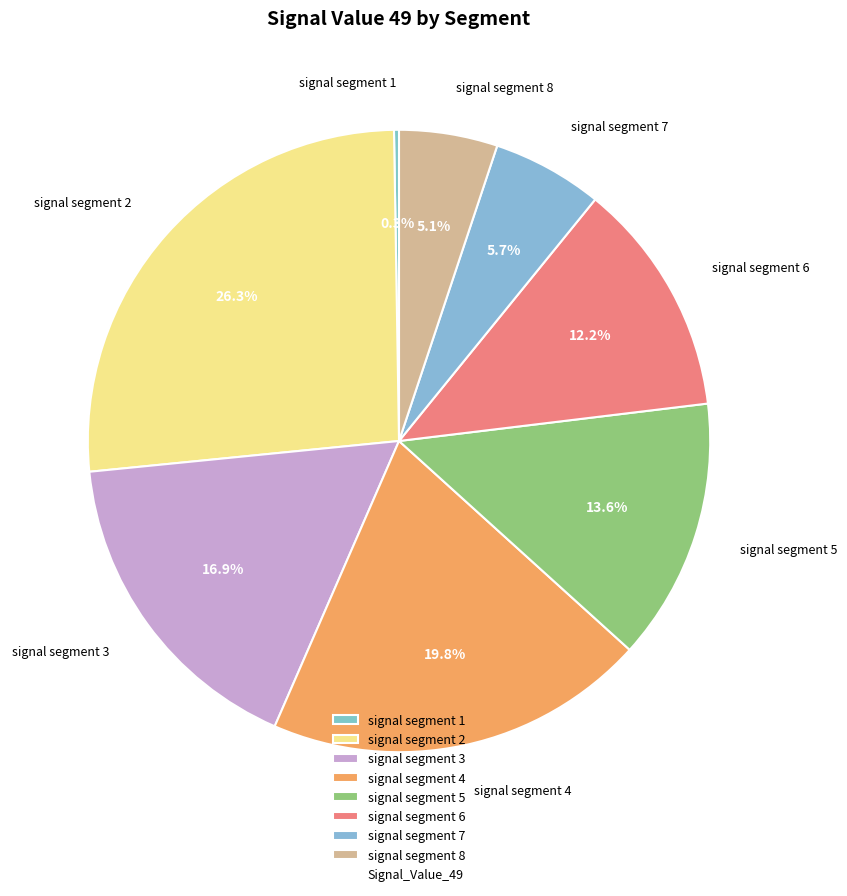

Combined, do signal segment 5 and signal segment 8 account for over 50%?

No